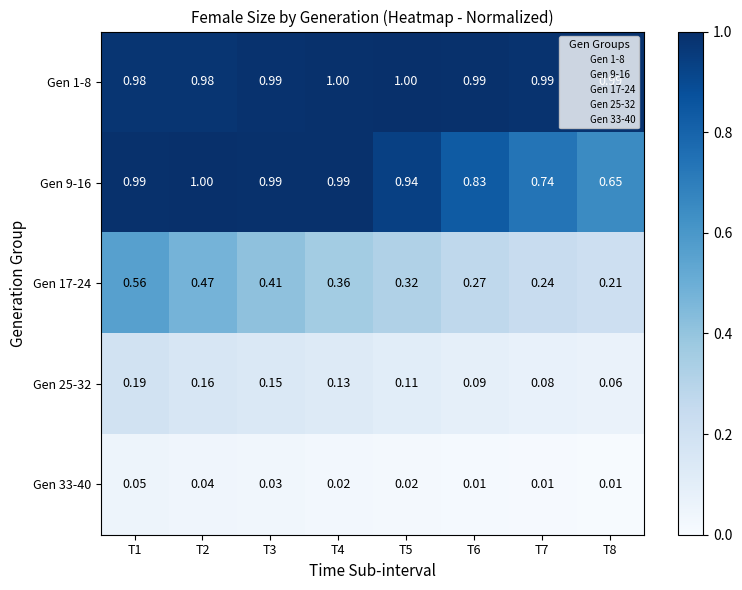

What is the greatest value displayed?

1.0